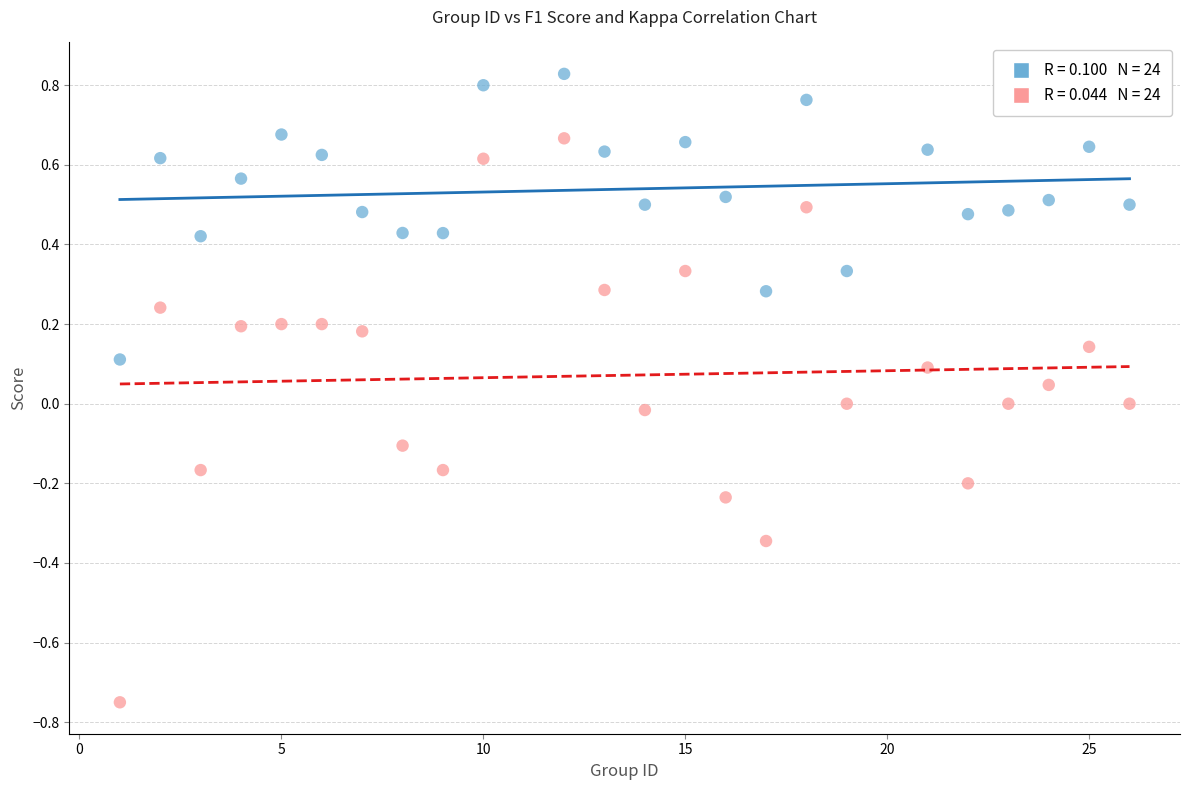

Across all data points, what is the range of X values (max minus min)?

25.0